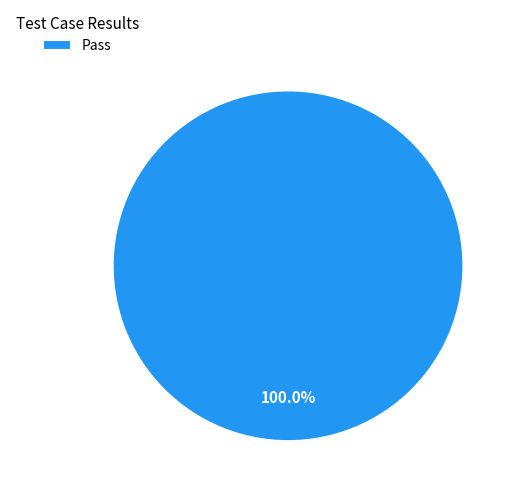

Which category accounts for the majority?

Pass